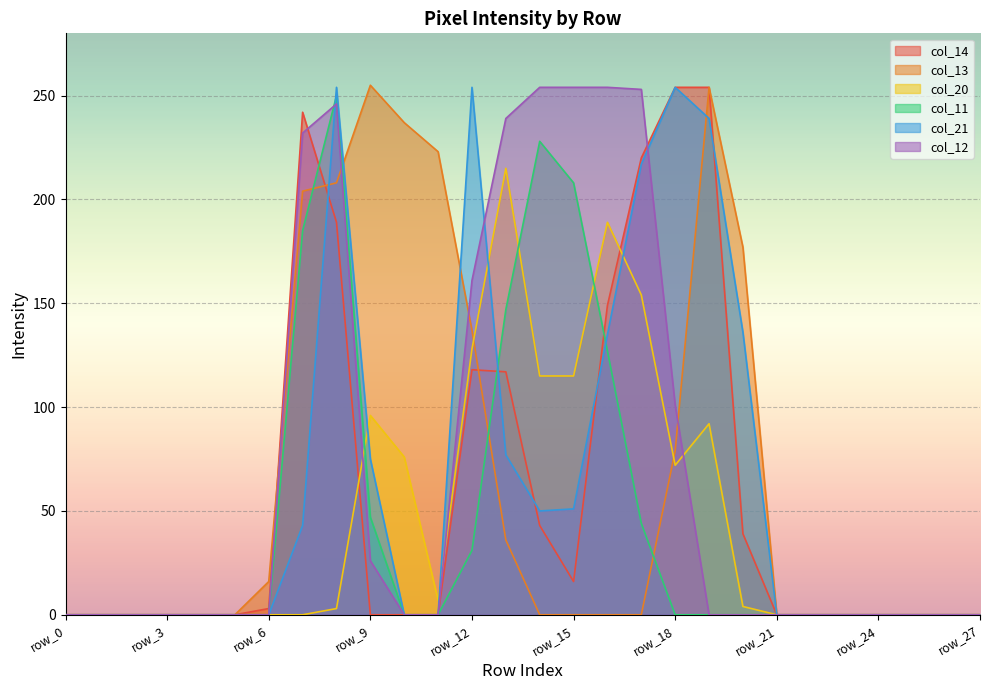

At how many categories does at least one series exceed 142?

14